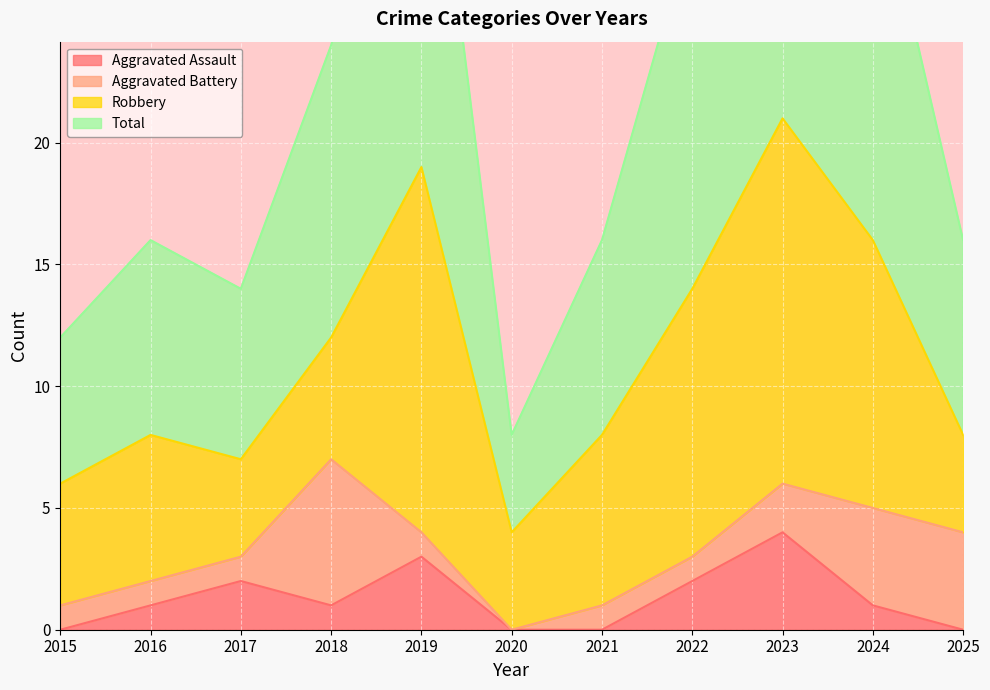

What is the difference between the maximum and minimum values in the Aggravated Assault series?

4